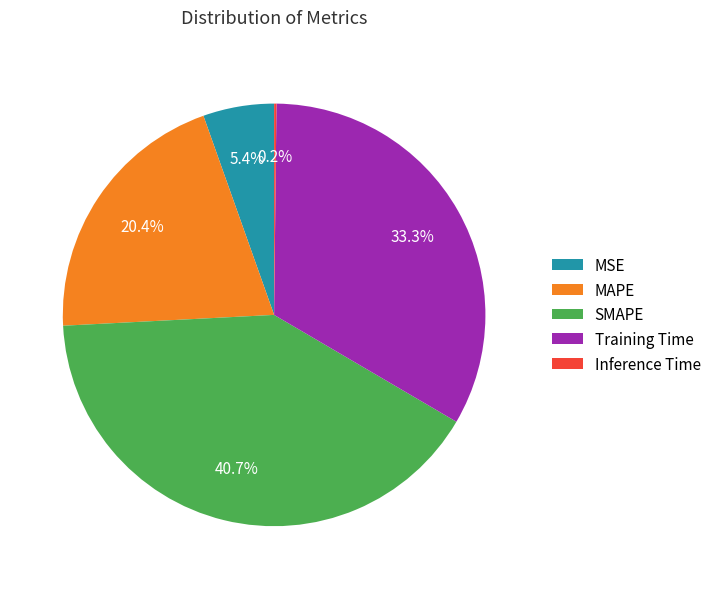

To the nearest percent, what is the average slice percentage?

20%